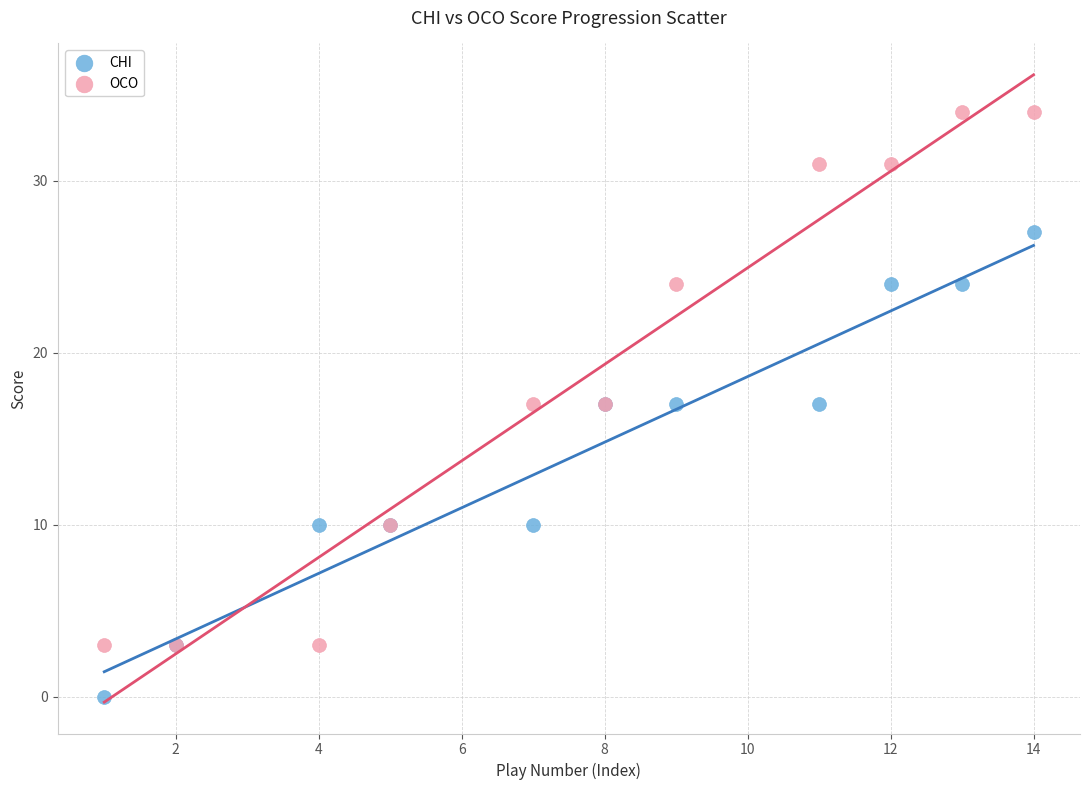

Which series contains the highest Y value?

OCO